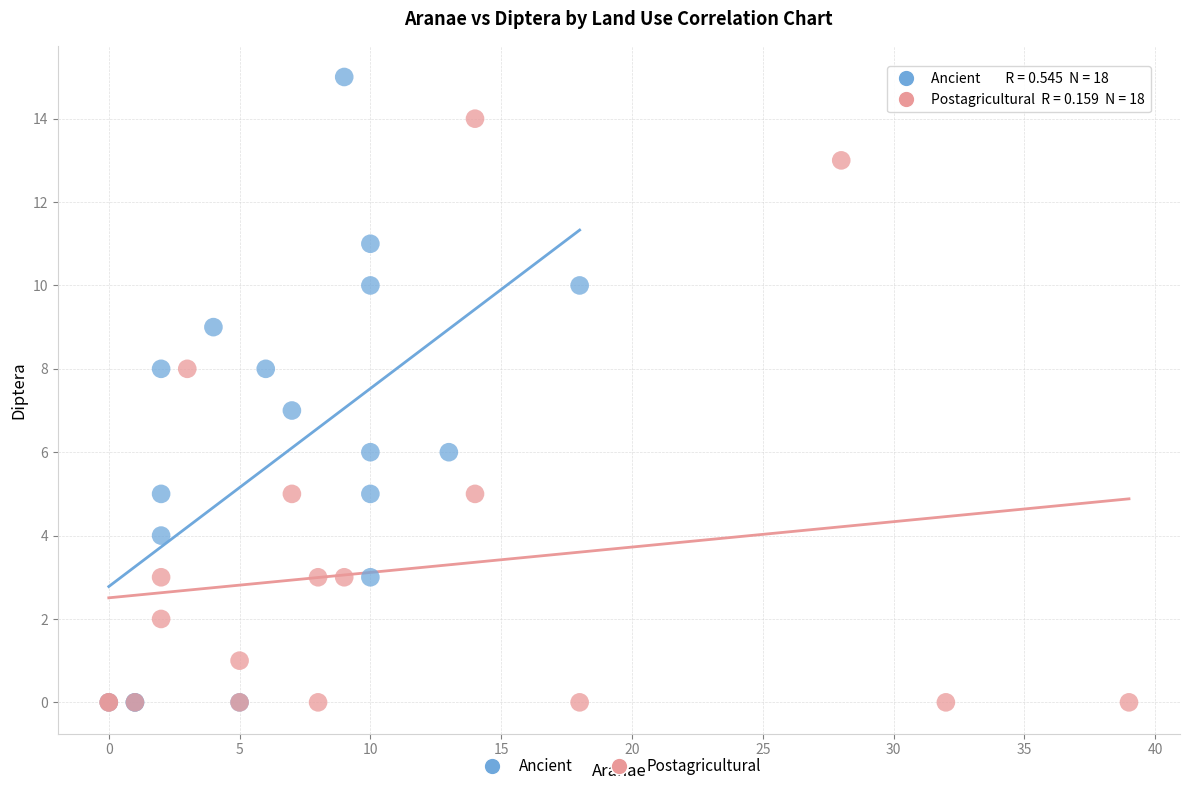

What are all the series names shown in the legend?

Ancient, Postagricultural